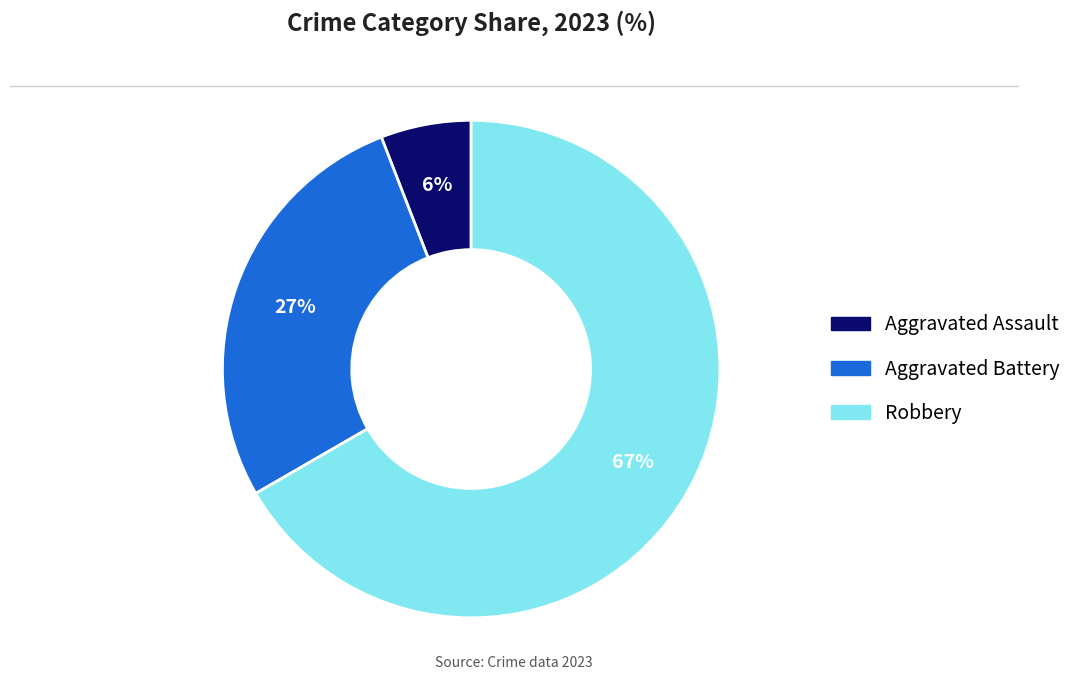

Does any single category account for the majority?

Yes